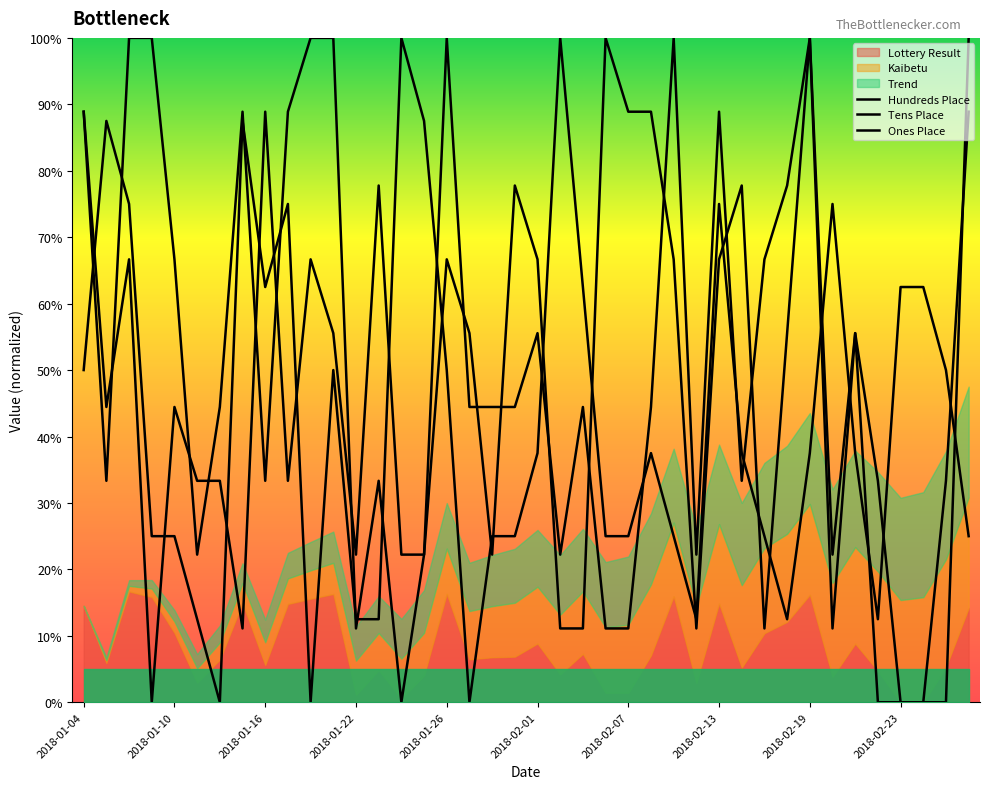

Which series has the widest spread of values?

Hundreds Place